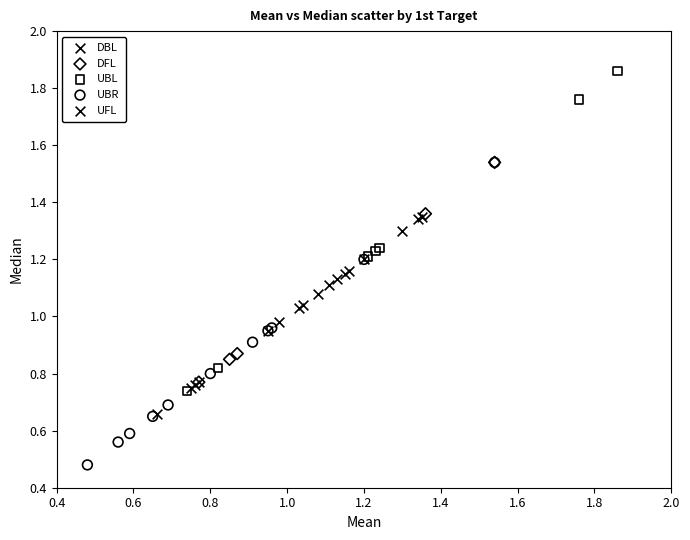

Which series contains the highest Y value?

UBL